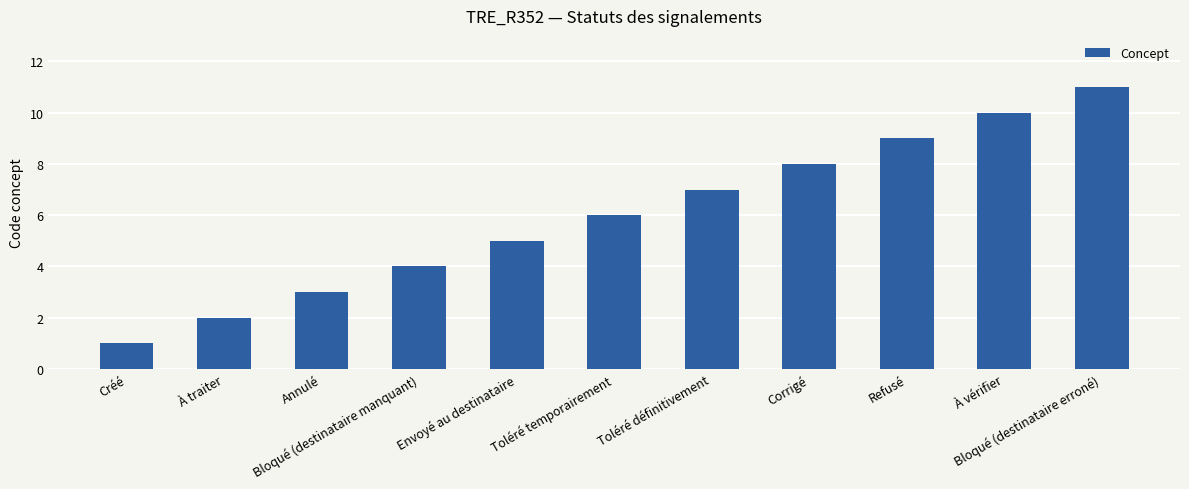

What is the difference between the maximum and second lowest values?

9